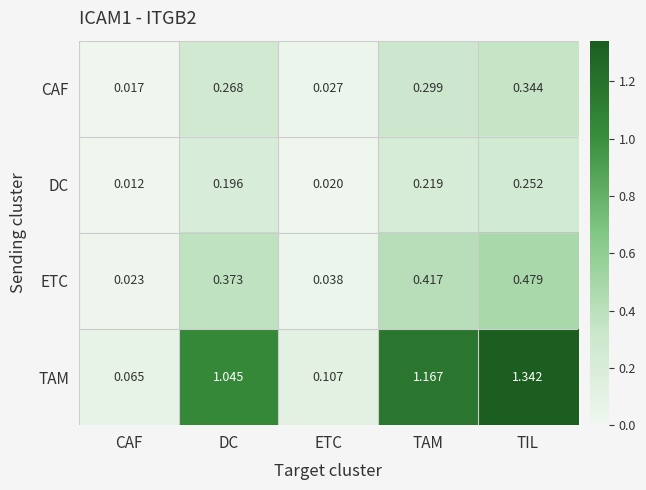

List the series in order of their peak value, lowest first.

DC, CAF, ETC, TAM